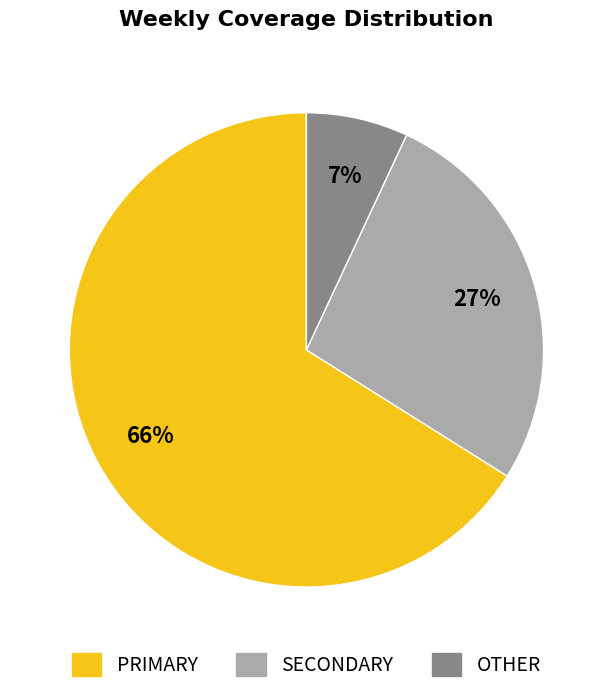

Is it true that PRIMARY is 66% of the pie?

True